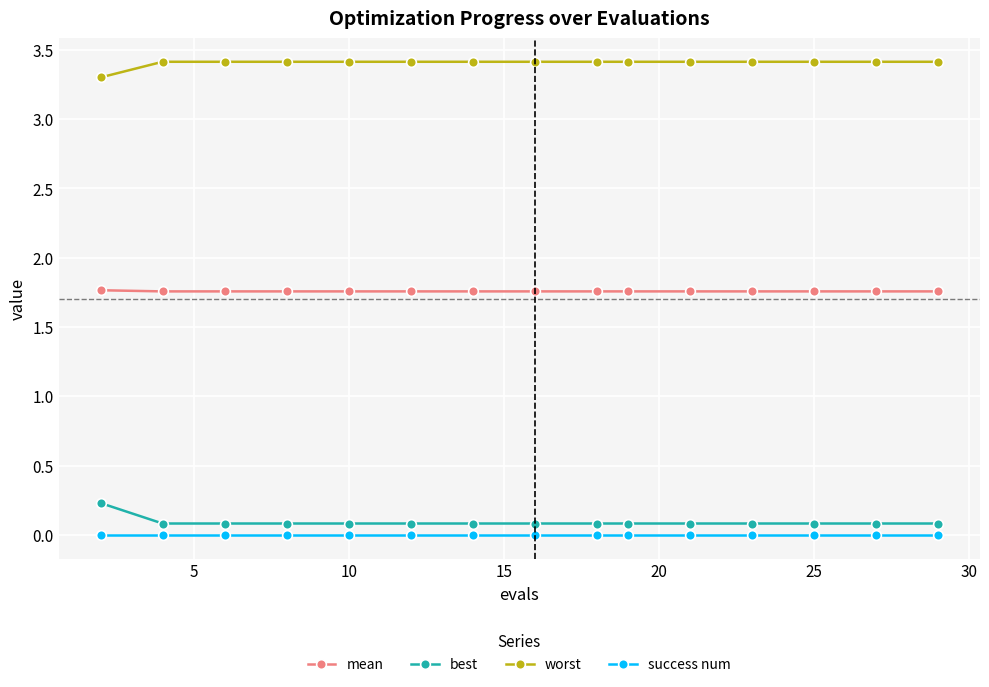

At how many categories does at least one series exceed 1?

15